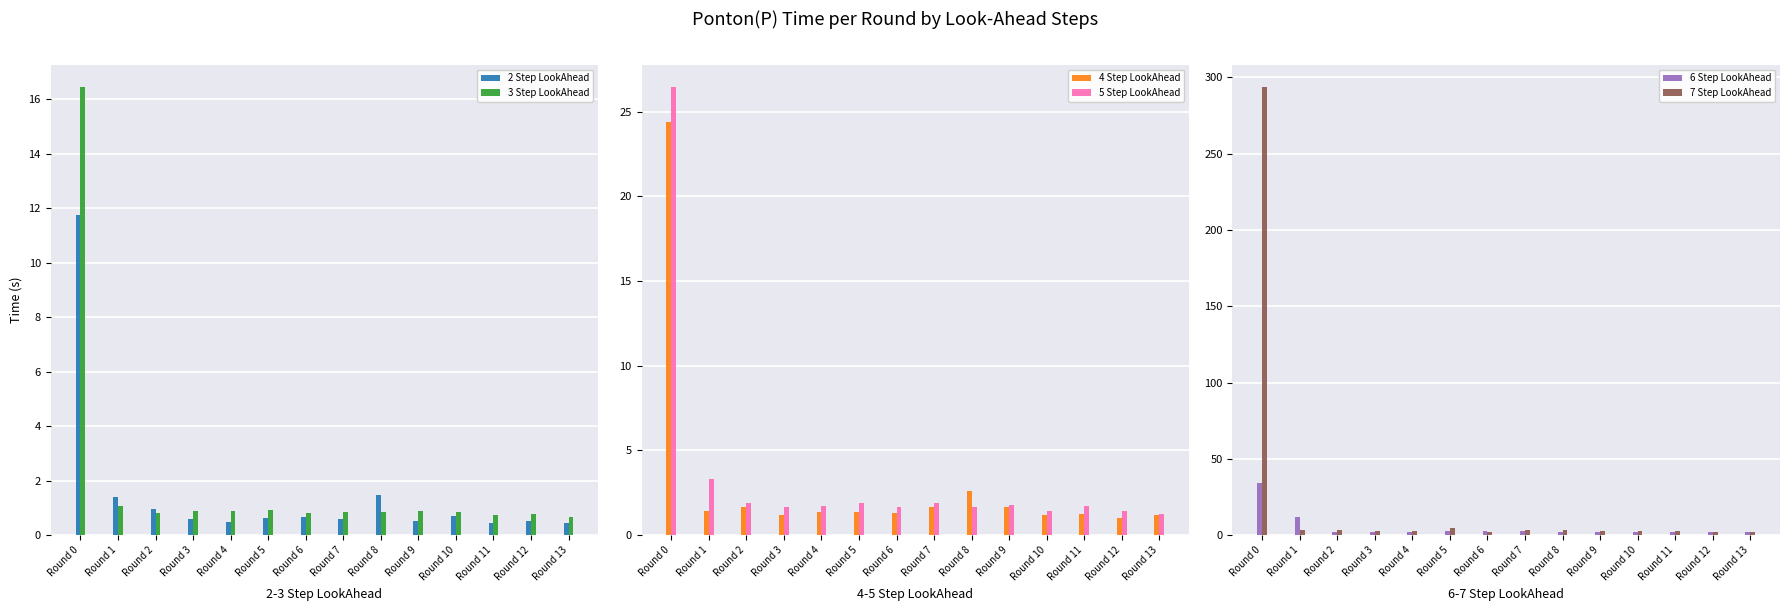

At which label is 4 Step LookAhead closest to 12?

Round 8